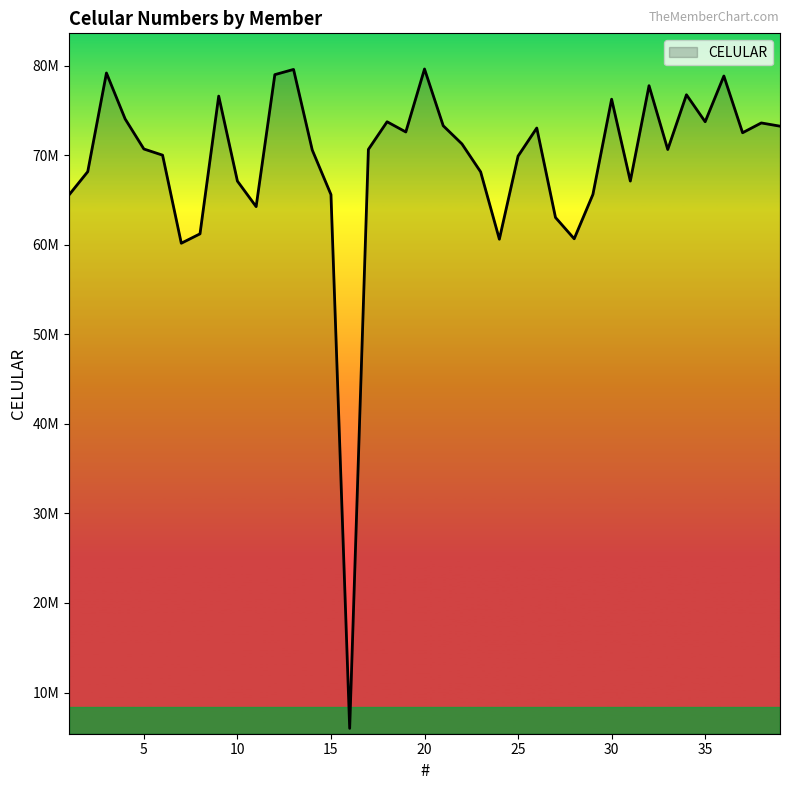

At which category does the data reach its first local peak?

3